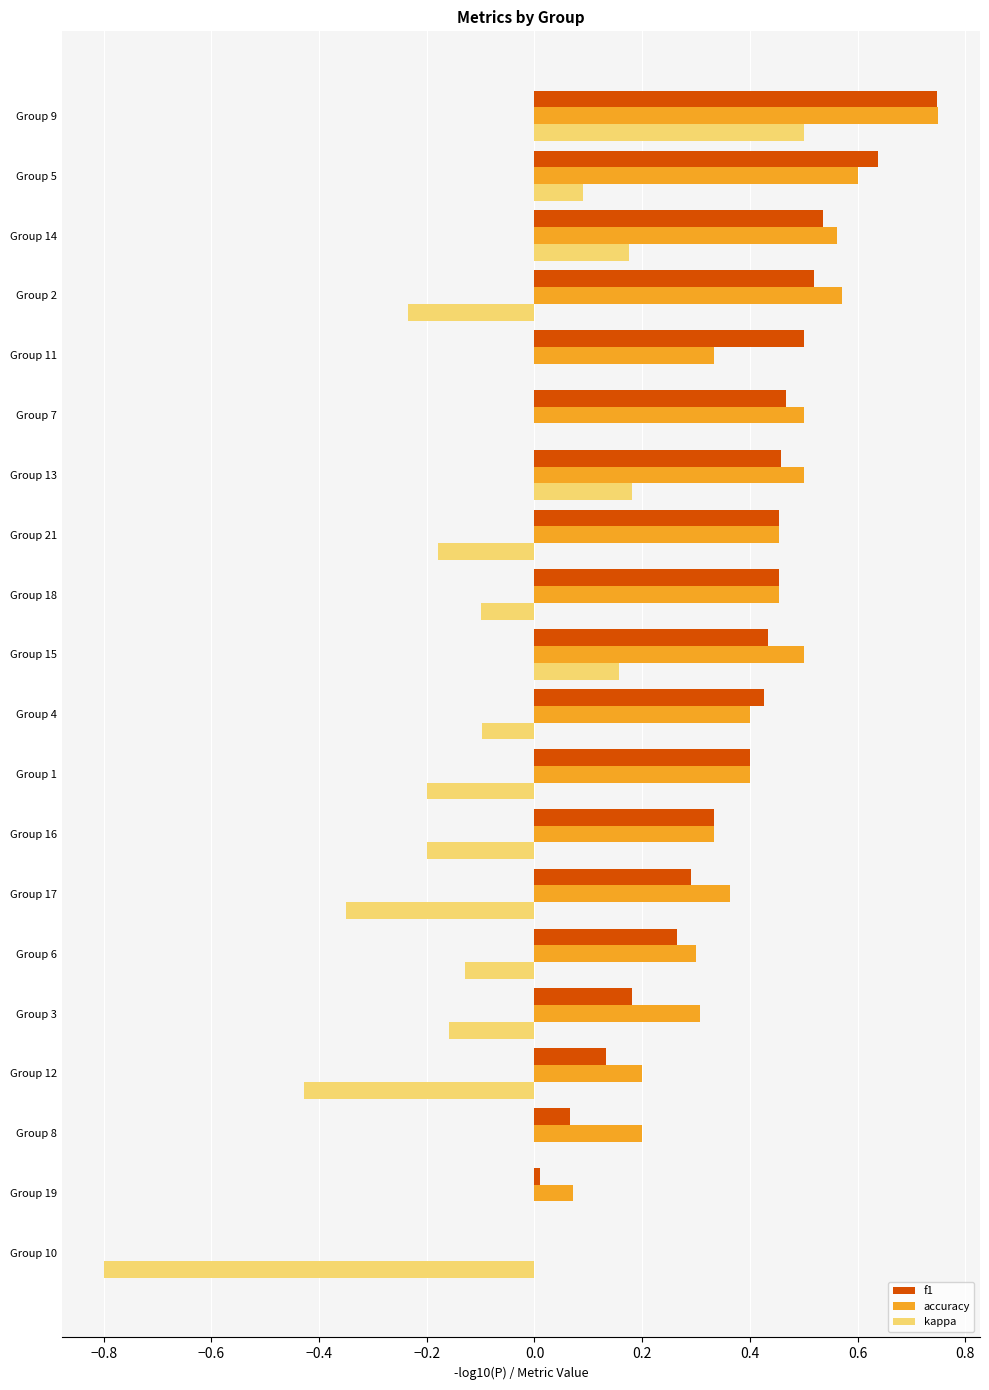

Between Group 10 and Group 15, which series saw the biggest shift?

kappa